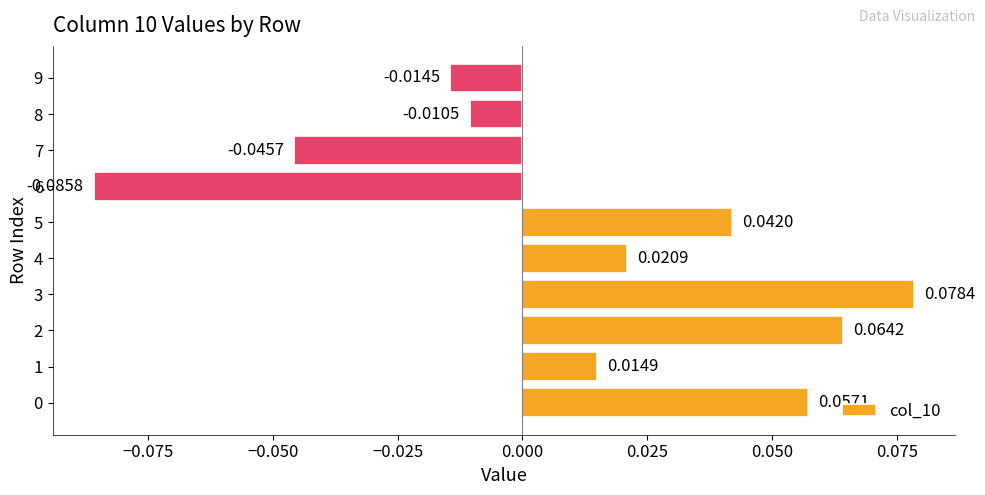

Count the number of values greater than 0.

6